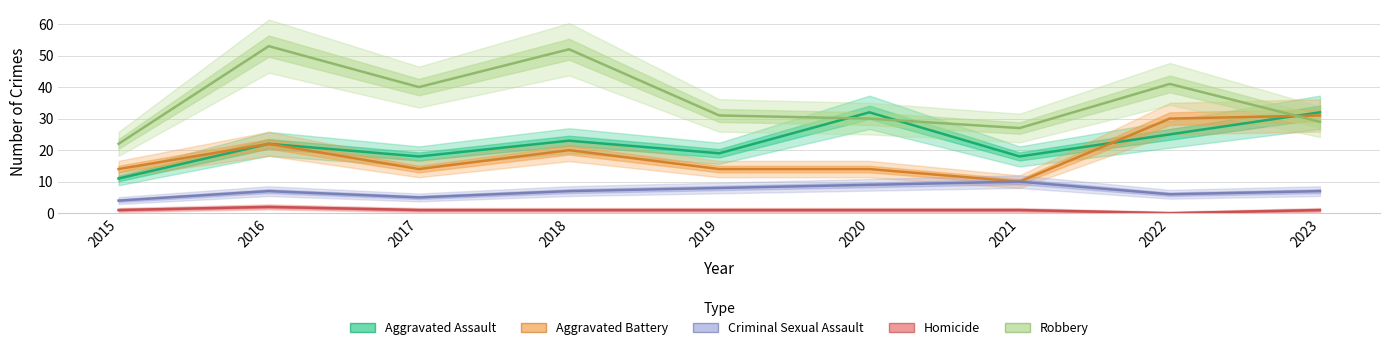

In Robbery, how many points are higher than both neighbors (excluding endpoints)?

3